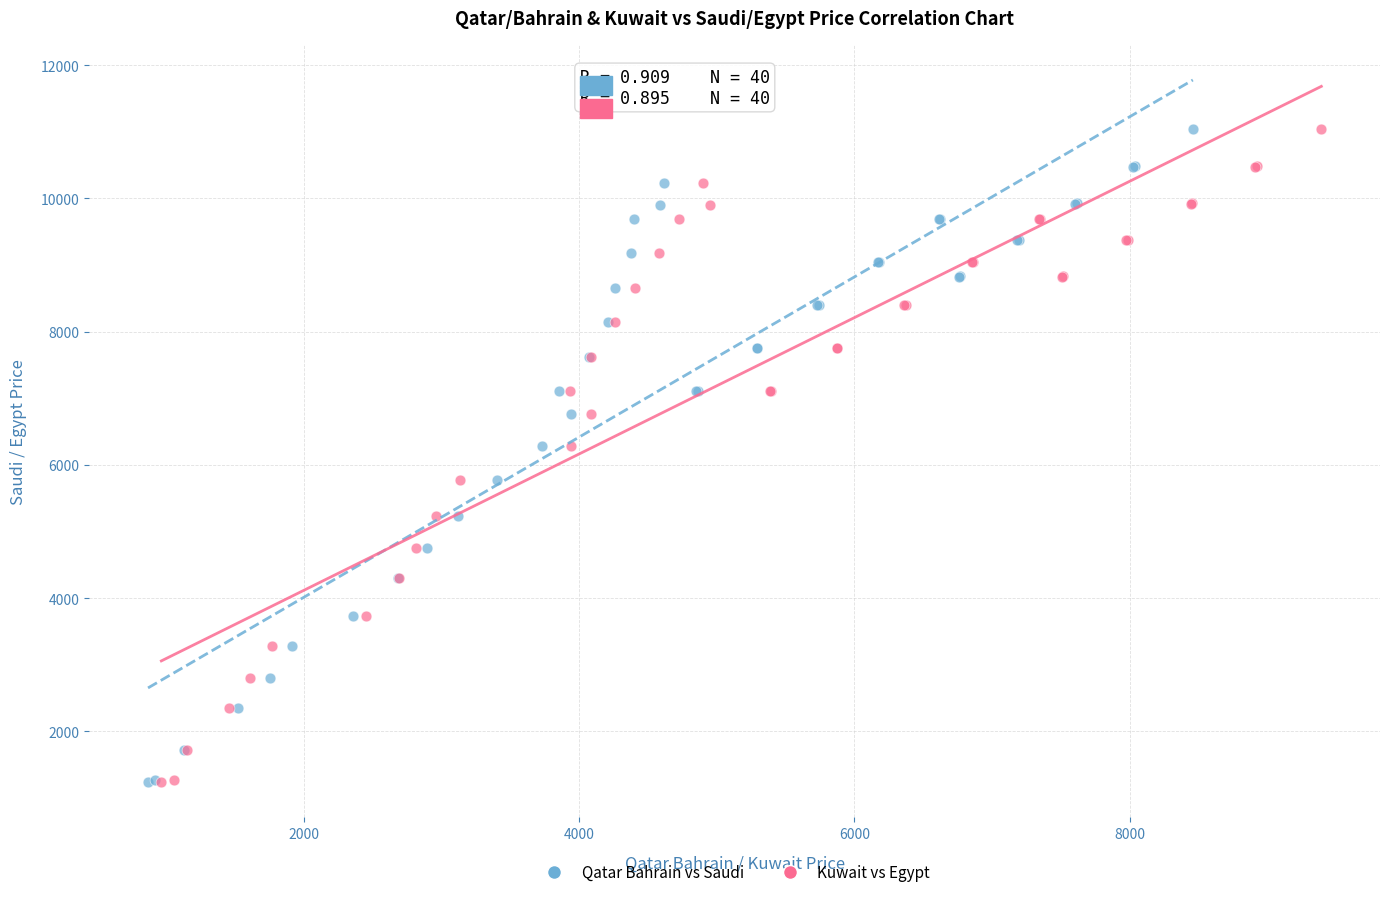

What are all the series names shown in the legend?

Qatar Bahrain vs Saudi, Kuwait vs Egypt